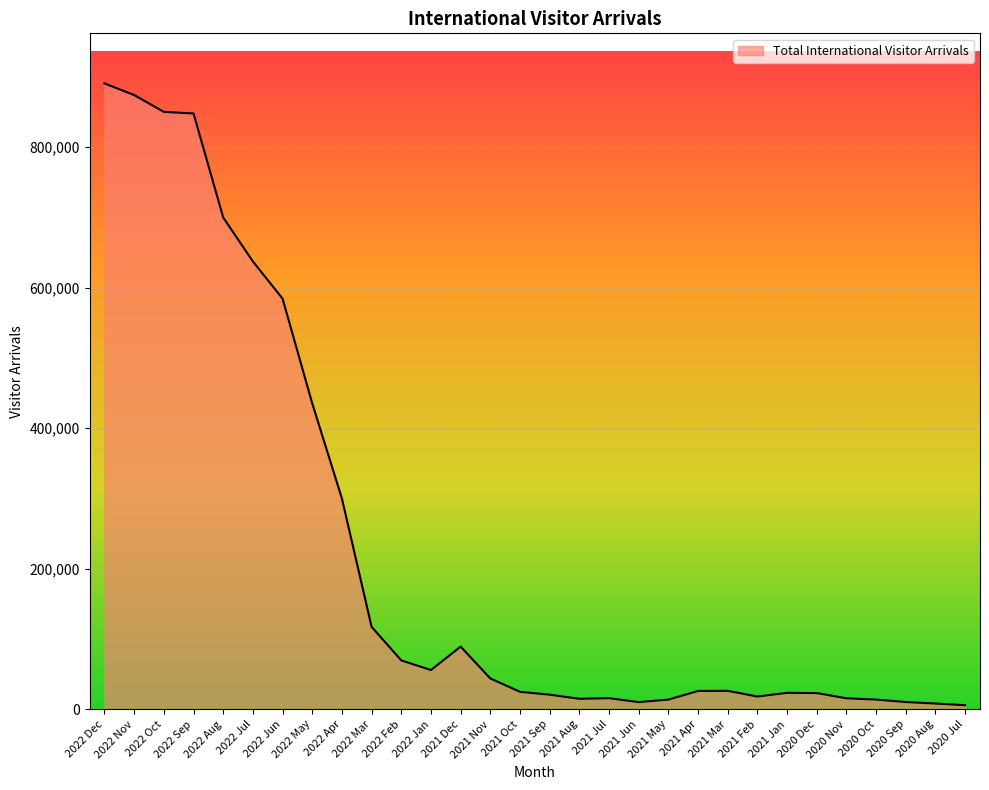

What is the greatest value displayed?

890311